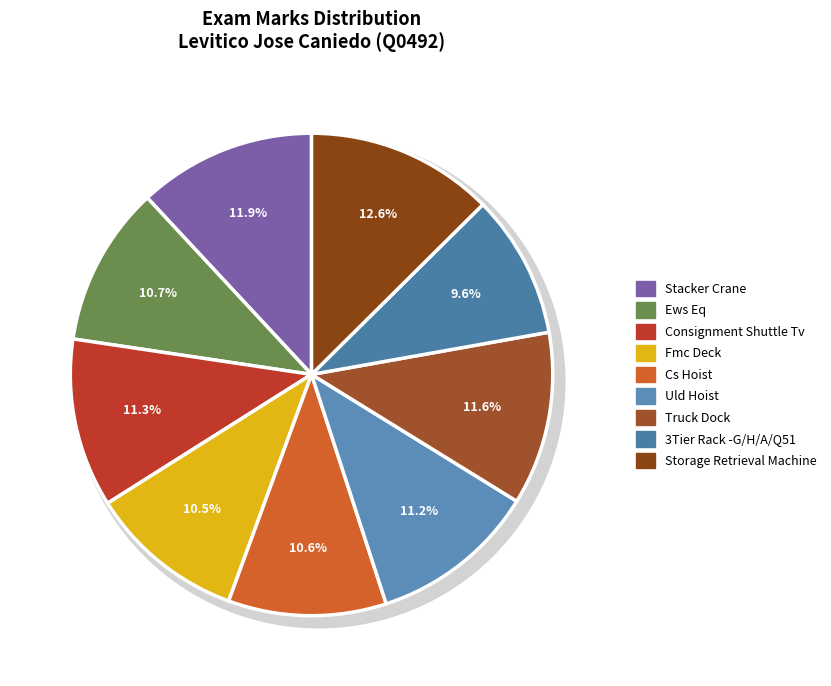

The Stacker Crane slice represents 12% of the pie. True or false?

True